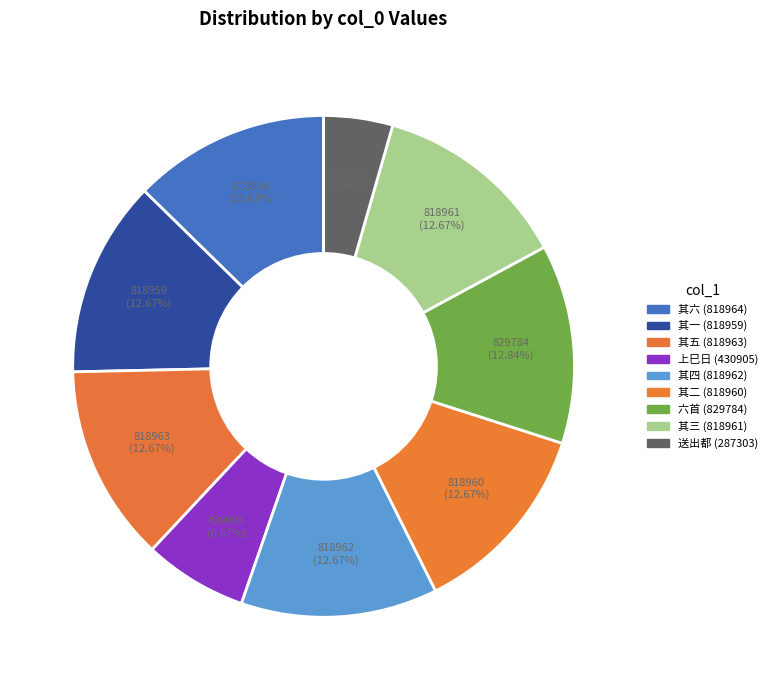

How many slices are in this pie chart?

9